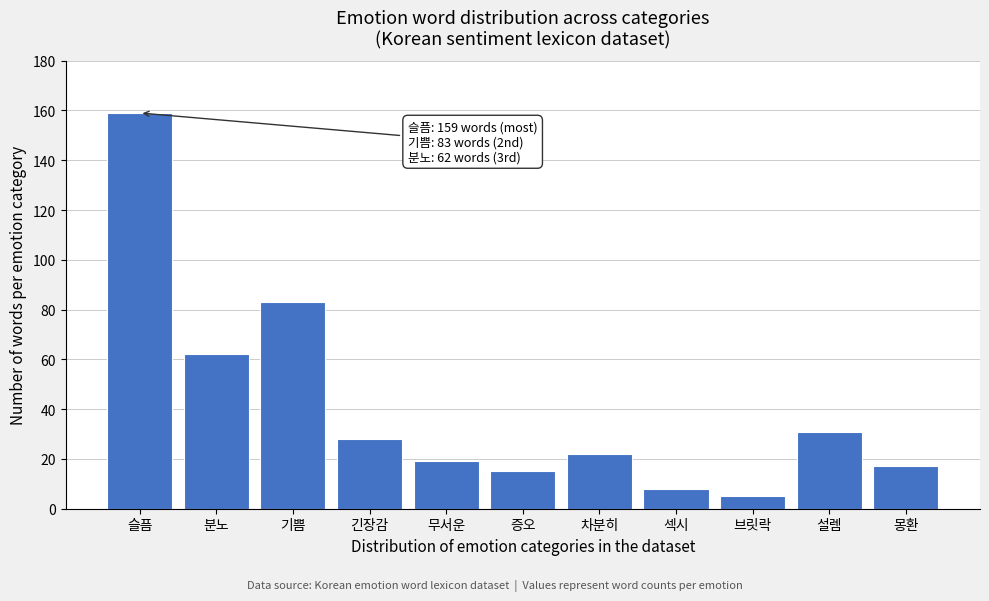

Reading left to right, list all the values displayed in this chart.

159	62	83	28	19	15	22	8	5	31	17